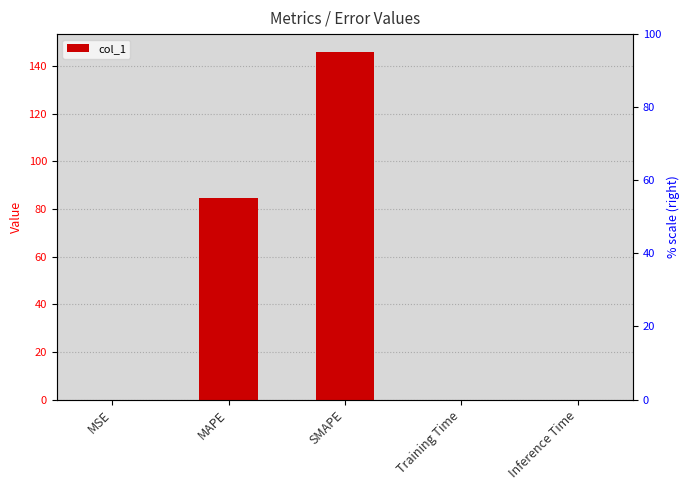

Is it true that the value at MSE is 0.0?

False